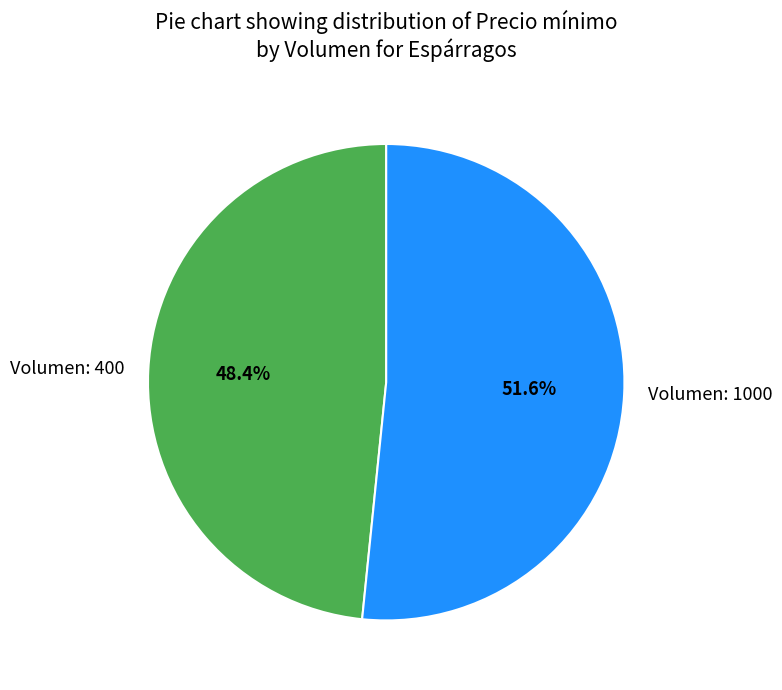

Do Volumen: 400 and Volumen: 1000 together represent more than half of the pie?

Yes